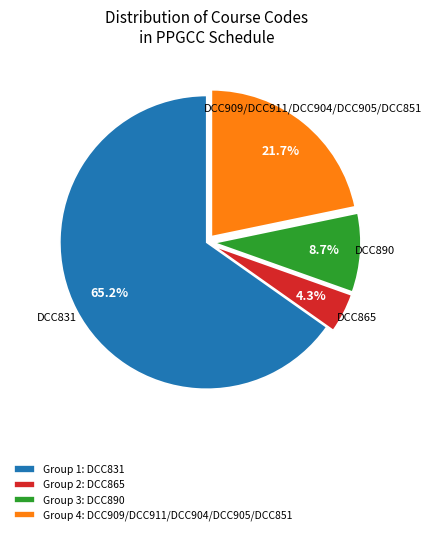

Which slice is the smallest?

Group 2: DCC865